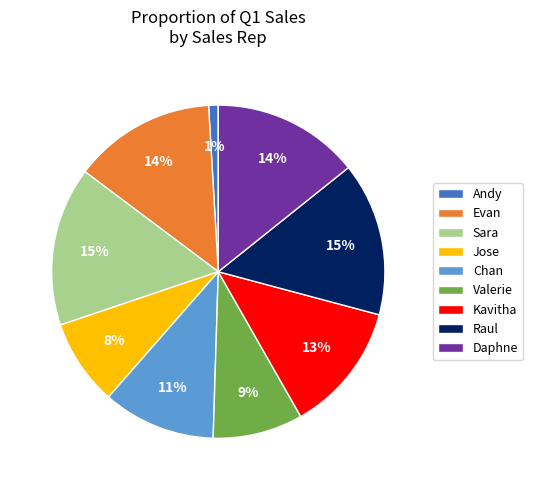

What is the smallest slice in the pie chart?

Andy